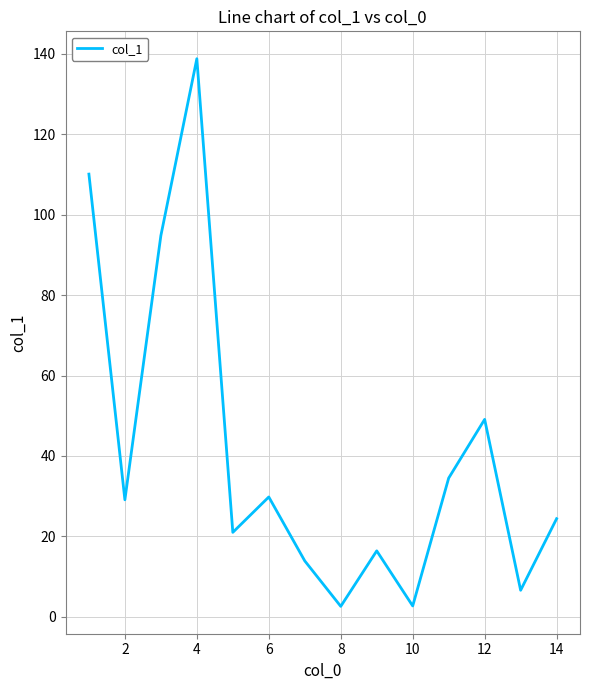

What is the greatest value displayed?

138.8